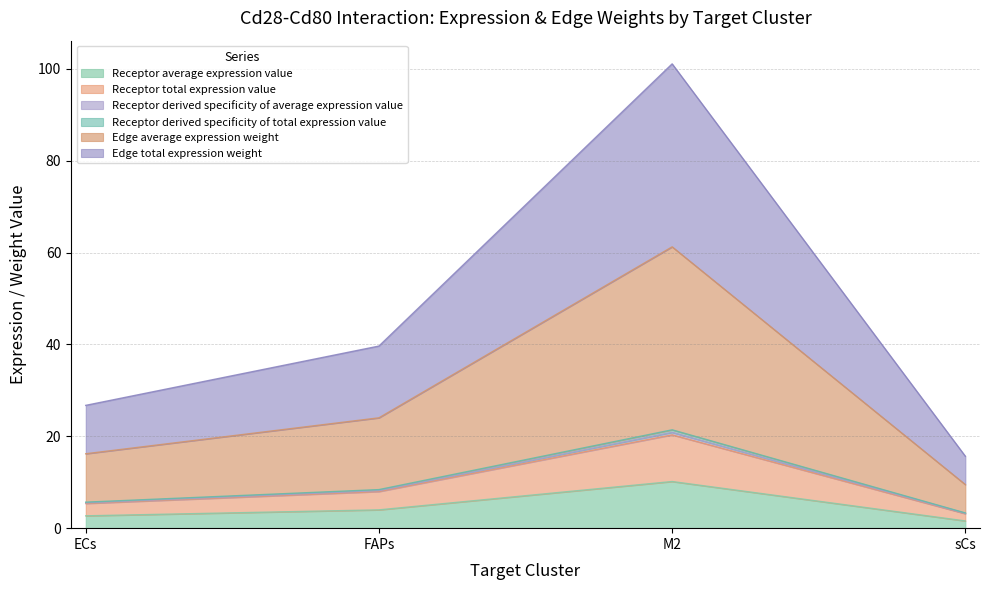

What is the minimum value shown in the chart?

1.6